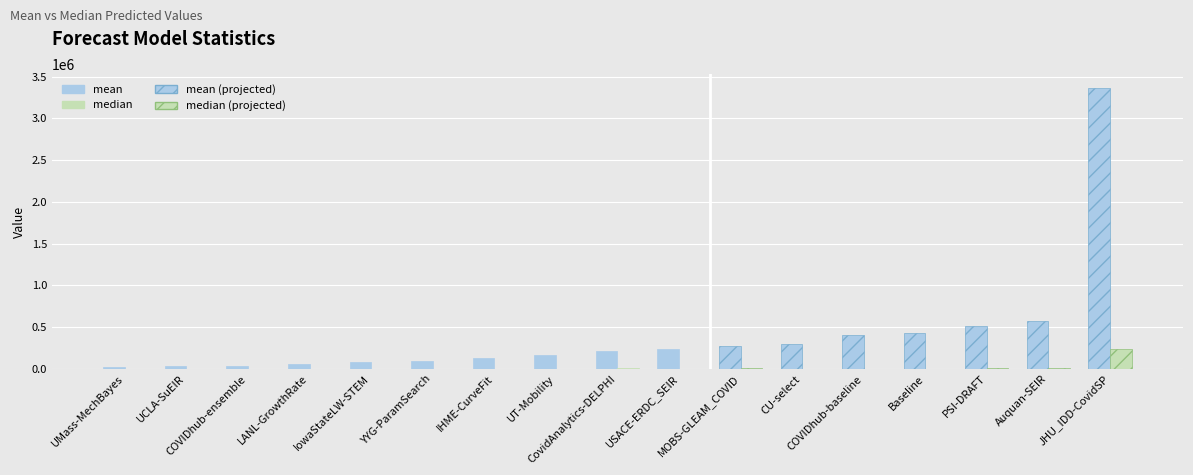

What is the label of the 4th bar from the left?

LANL-GrowthRate